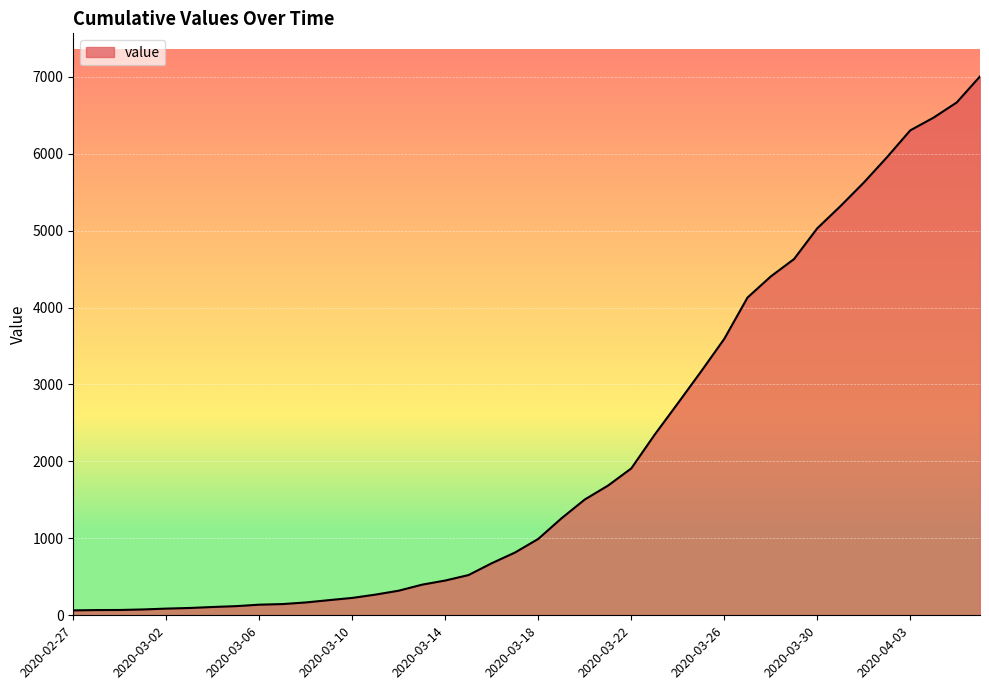

What is the maximum value shown in the chart?

7004